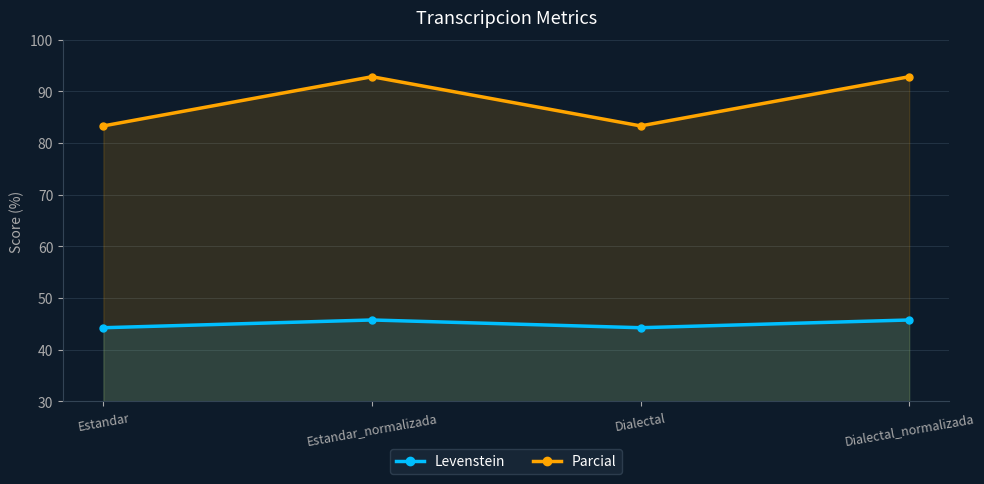

What is the value of the Levenstein point at the 1st from the left?

44.3